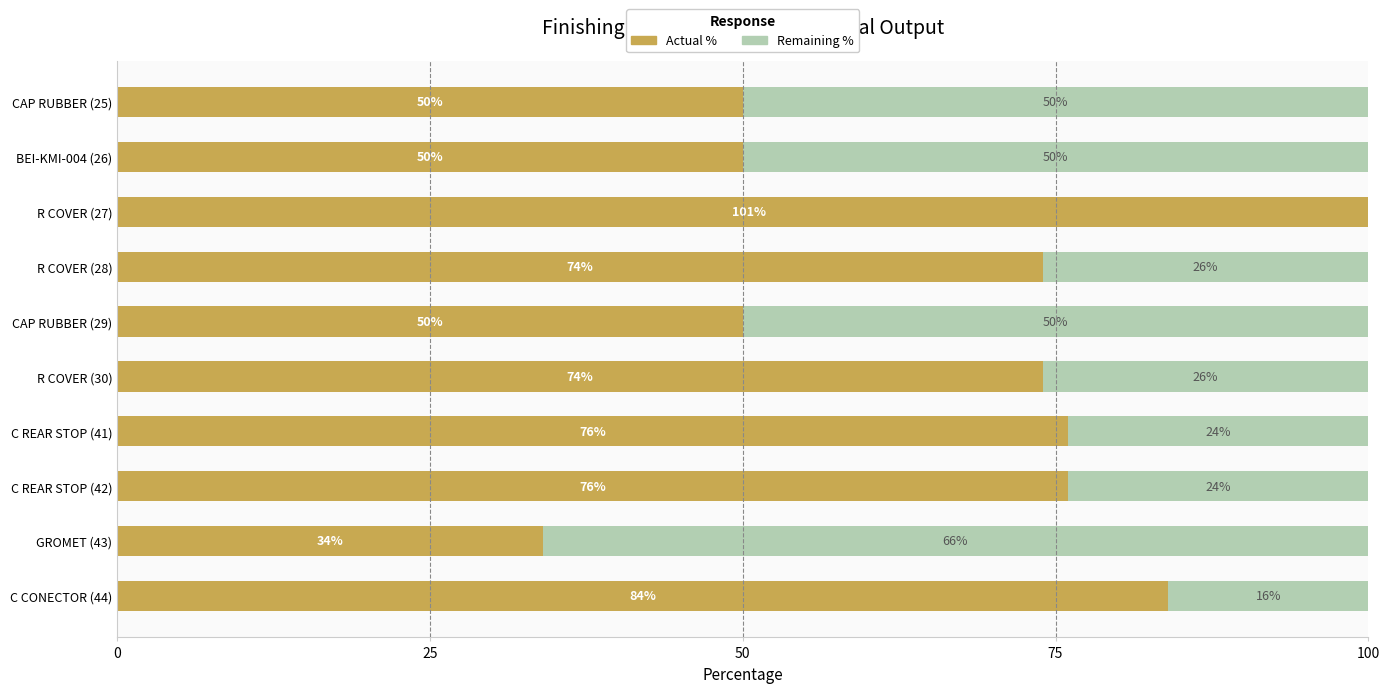

What is the sum of all Actual % values?

669